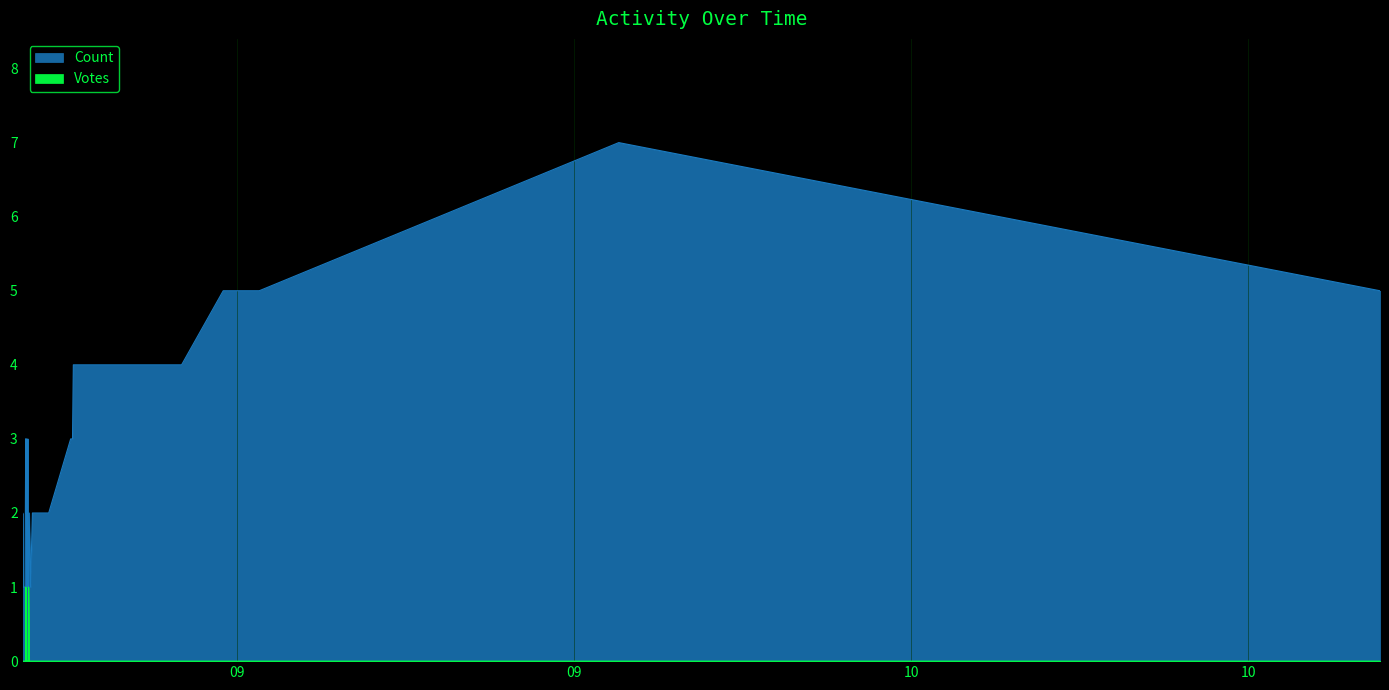

Which series has the widest spread of values?

Count